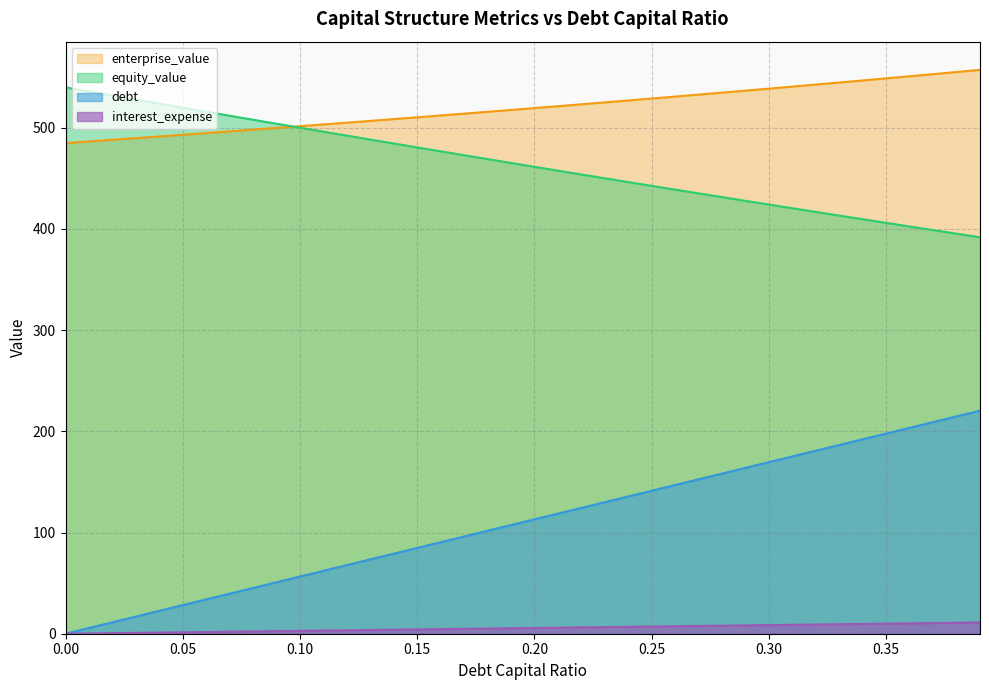

Which series has the largest range (max minus min)?

debt